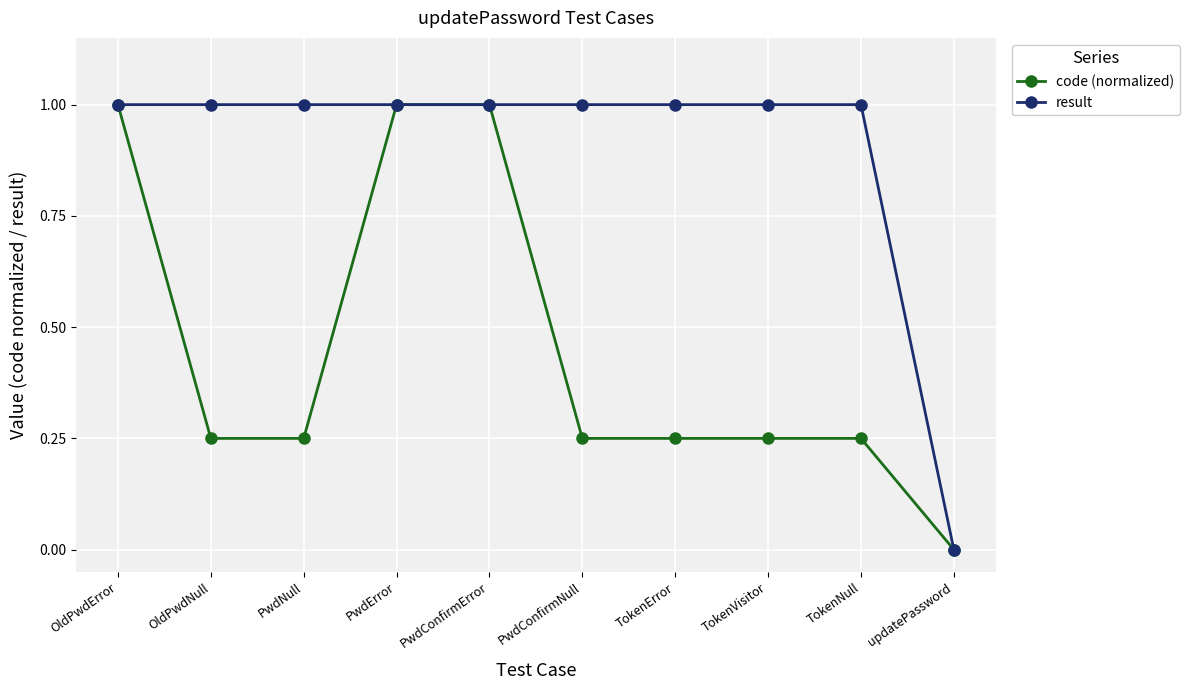

How many lines are shown in the chart?

2